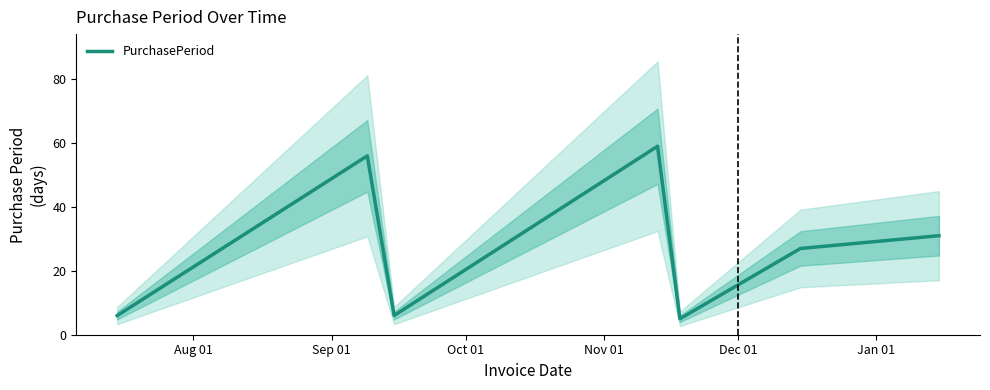

What is the average value?

27